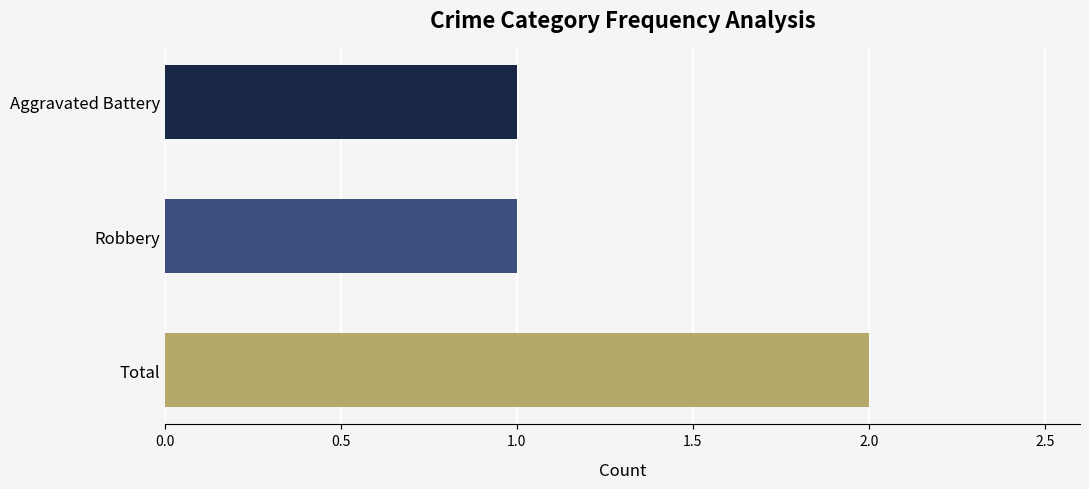

The value at Total is 2. True or false?

True